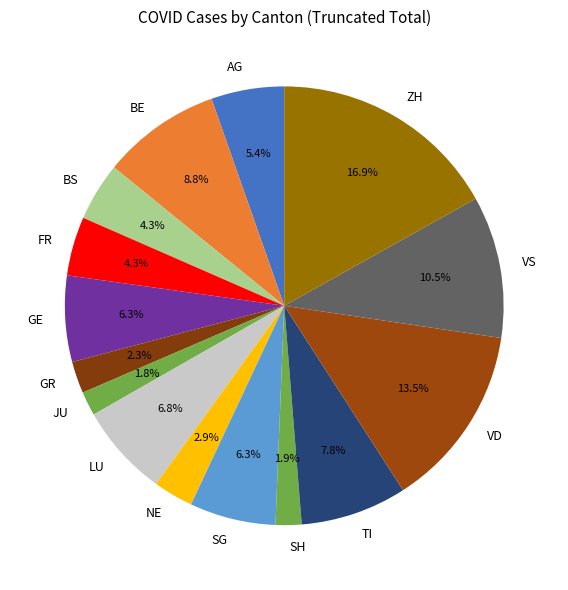

What percentage is the AG slice, to the nearest percent?

5%